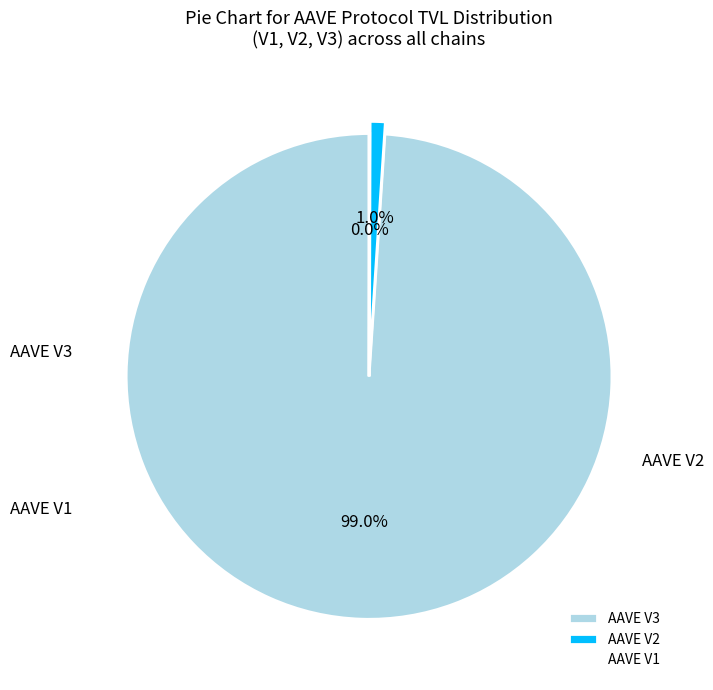

Is there a majority slice in this chart?

Yes